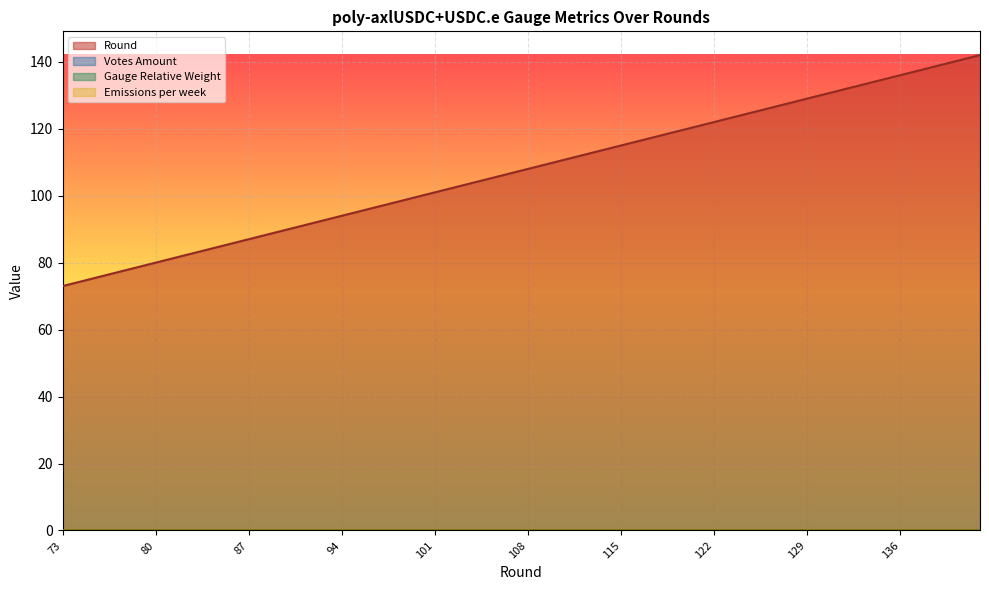

List the series in order of their peak value, lowest first.

Gauge Relative Weight, Votes Amount, Emissions per week, Round